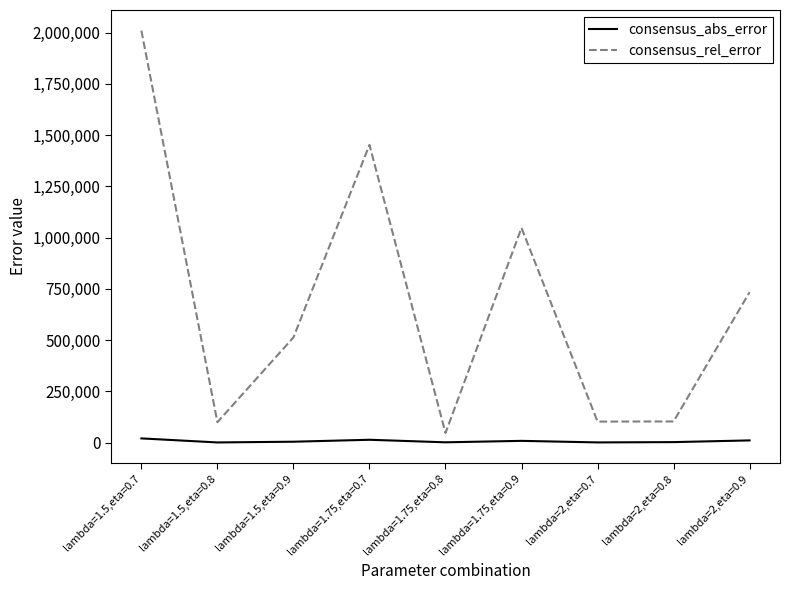

List the series in order of their peak value, lowest first.

consensus_abs_error, consensus_rel_error